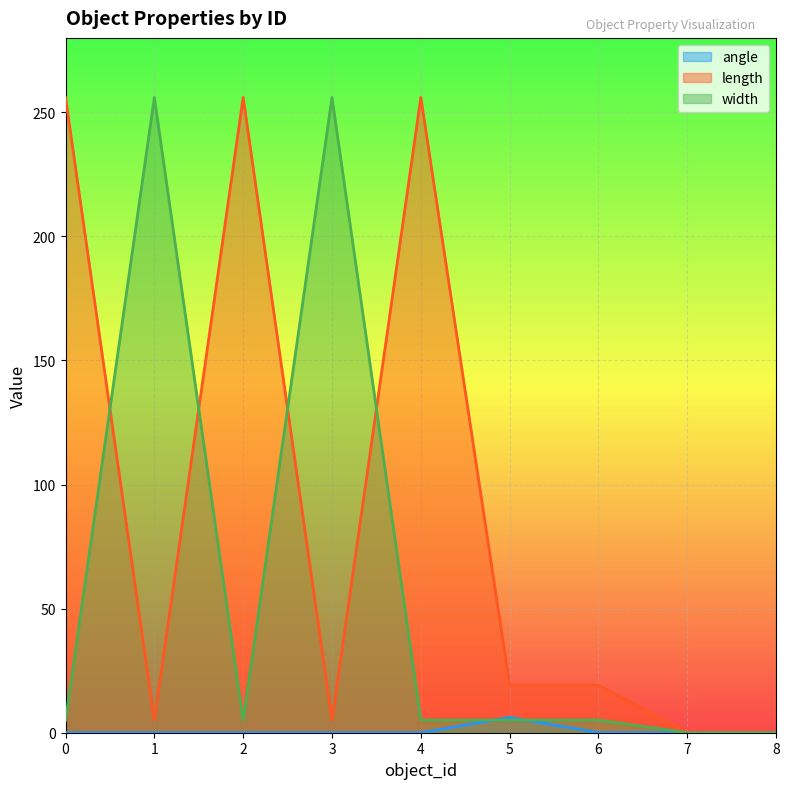

Reading left to right, what are all the values shown in this chart?

angle: 0.0	0.0	0.0	0.0	0.0	6.2	0.1	0.0	0.0
length: 256.0	5.0	256.0	5.0	256.0	19.2	19.2	0.0	0.0
width: 5.0	256.0	5.0	256.0	5.1	5.1	5.1	0.0	0.0